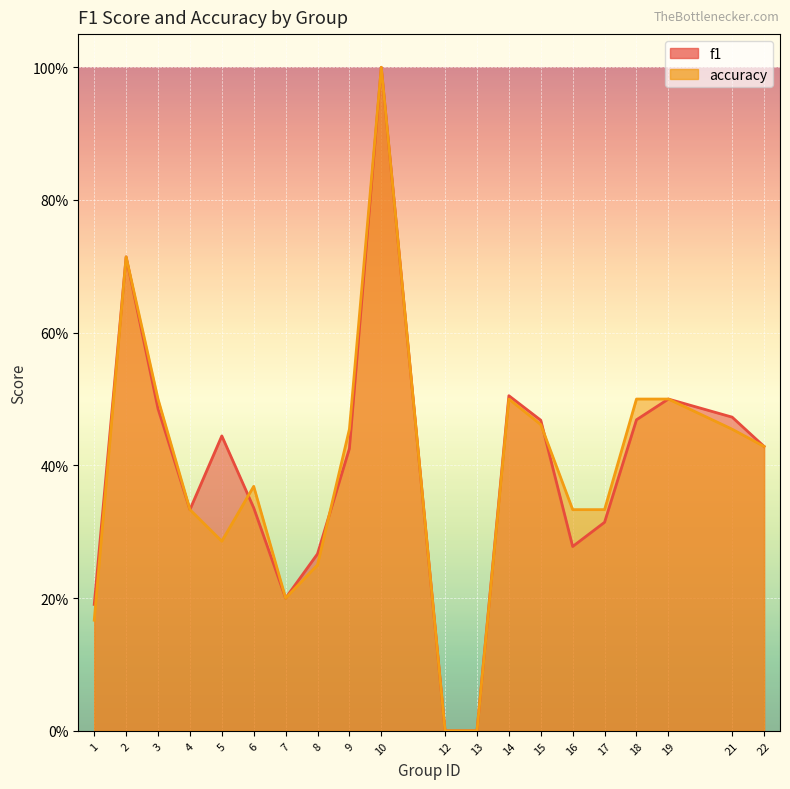

Which series has the largest total across all categories?

f1